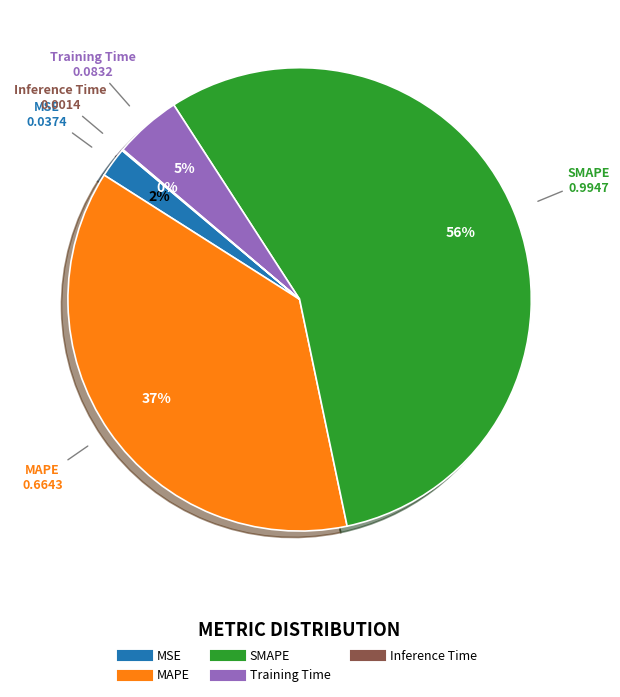

What is the largest slice in the pie chart?

SMAPE